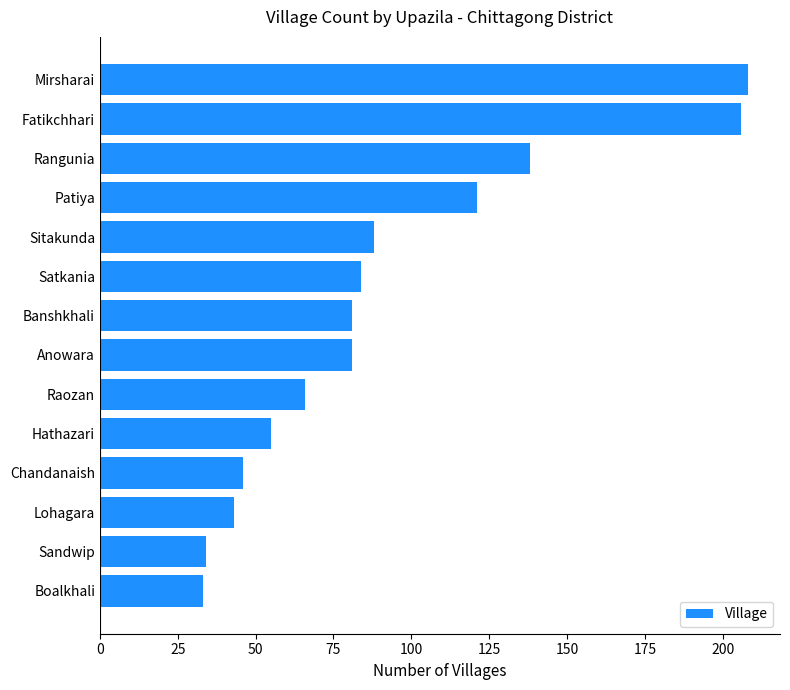

True or false: the data shows 138 at Rangunia.

True